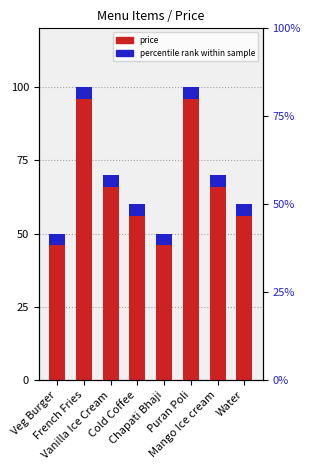

Is it true that the value at Chapati Bhaji is 19?

False